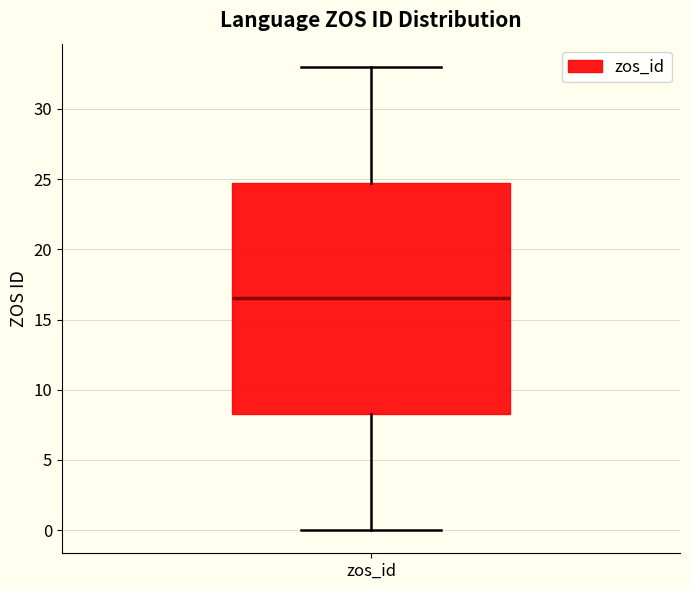

Read this box plot against the y-axis: the position of the median line, the range covered by the box, and the ends of both whiskers. The values are not printed on the chart, so give them approximately, as read against the axis.

median 16.5, box 8.5 to 25.0, whiskers 0.0 to 33.0